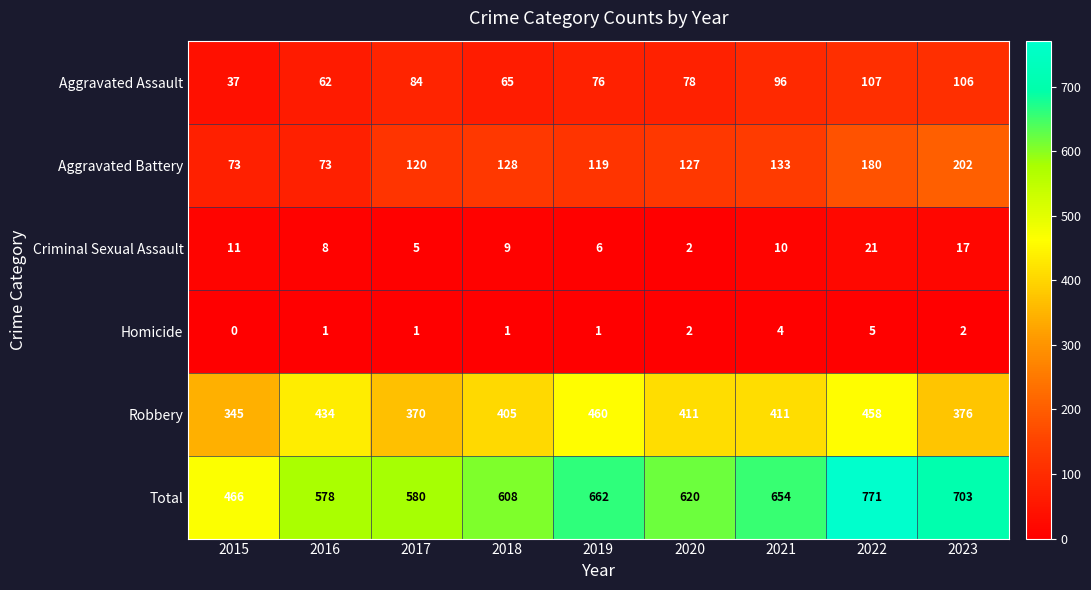

What is the maximum value shown in the chart?

771